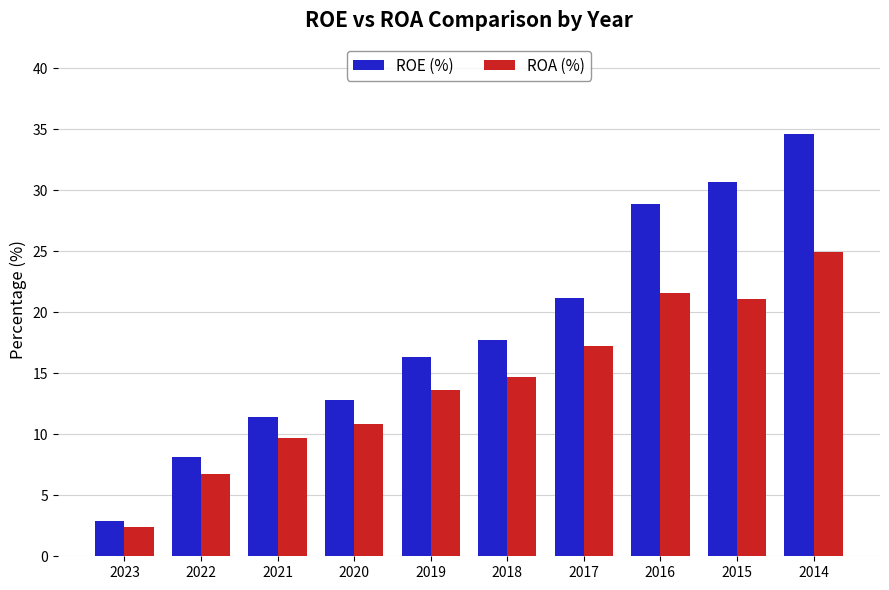

List the series in order of their peak value, highest first.

ROE (%), ROA (%)